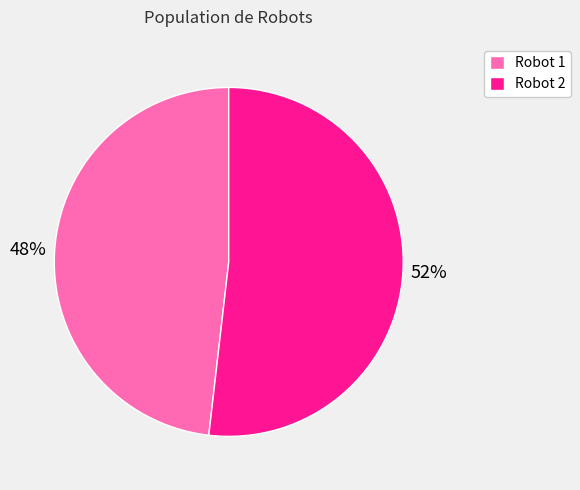

Combined, do Robot 2 and Robot 1 account for over 50%?

Yes